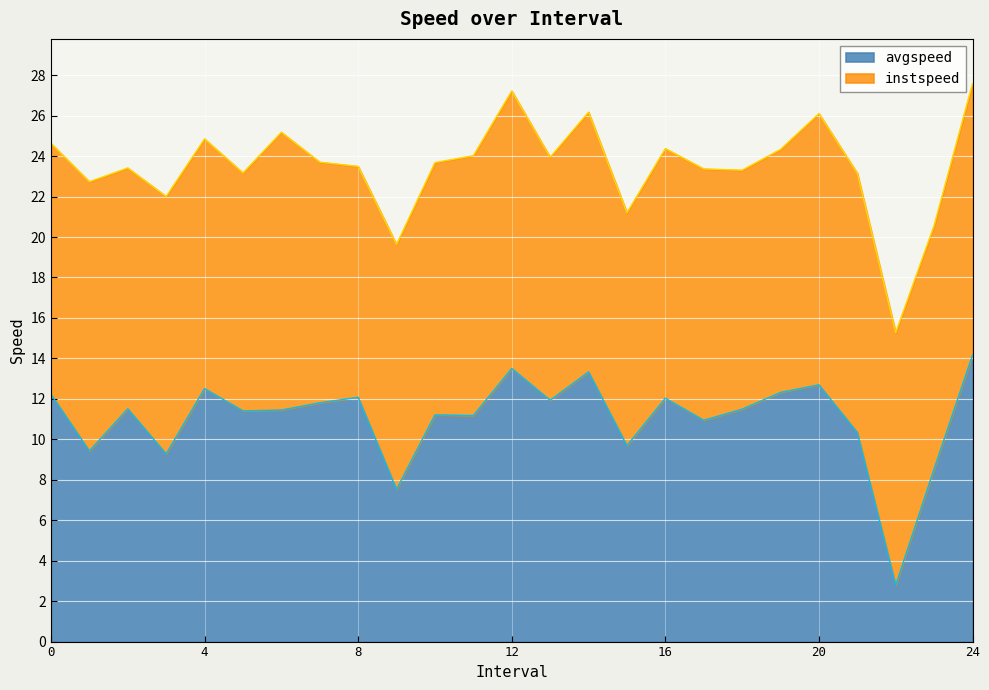

At which category does the chart reach its minimum across all series?

22.0